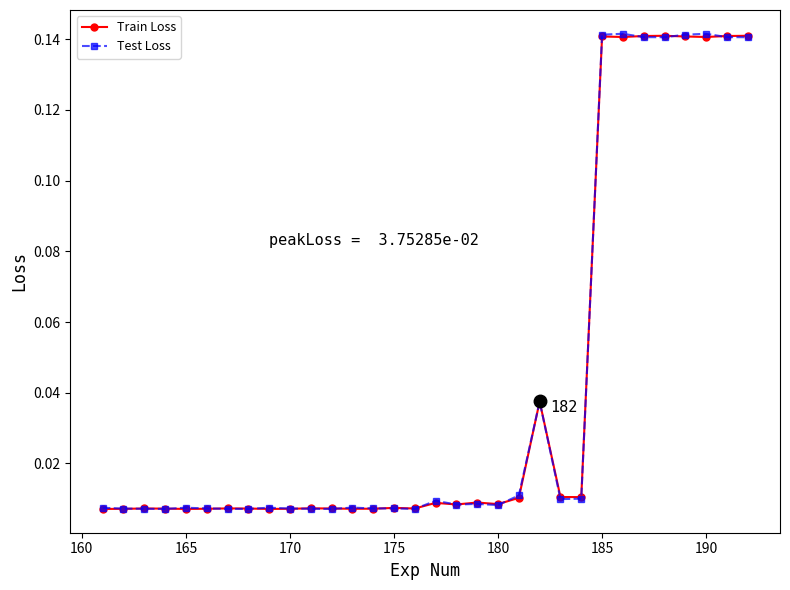

How many intersections are there between Train Loss and Test Loss?

15